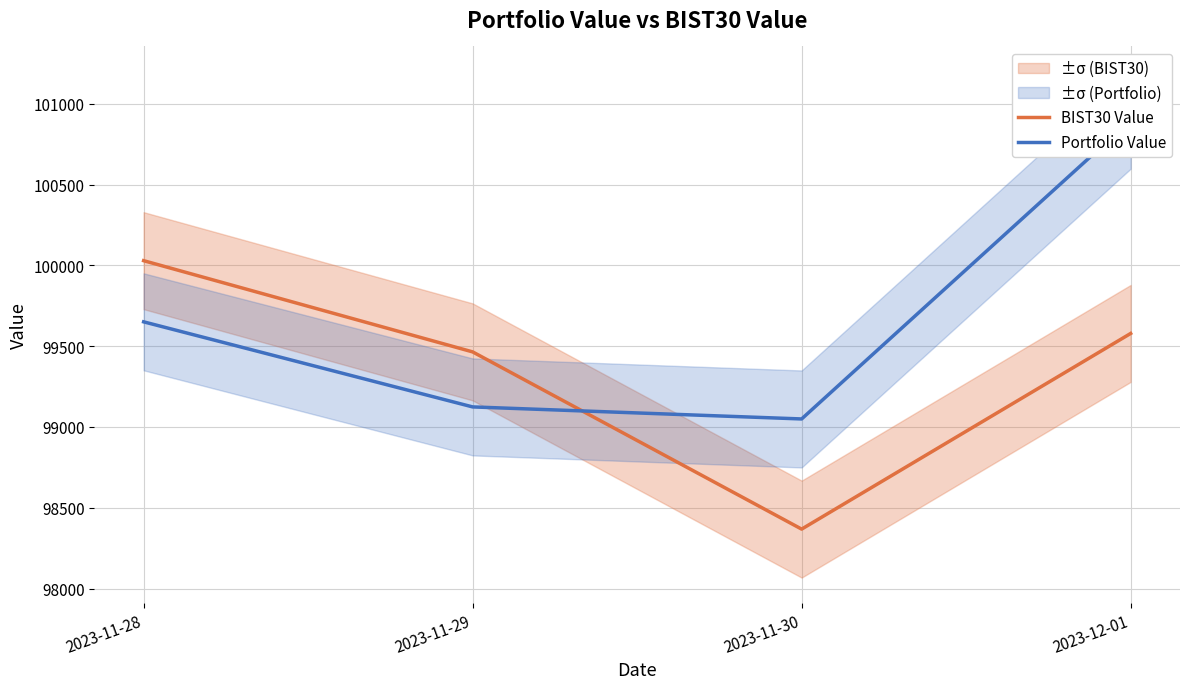

Which category has the highest value in the Portfolio Value series?

2023-12-01